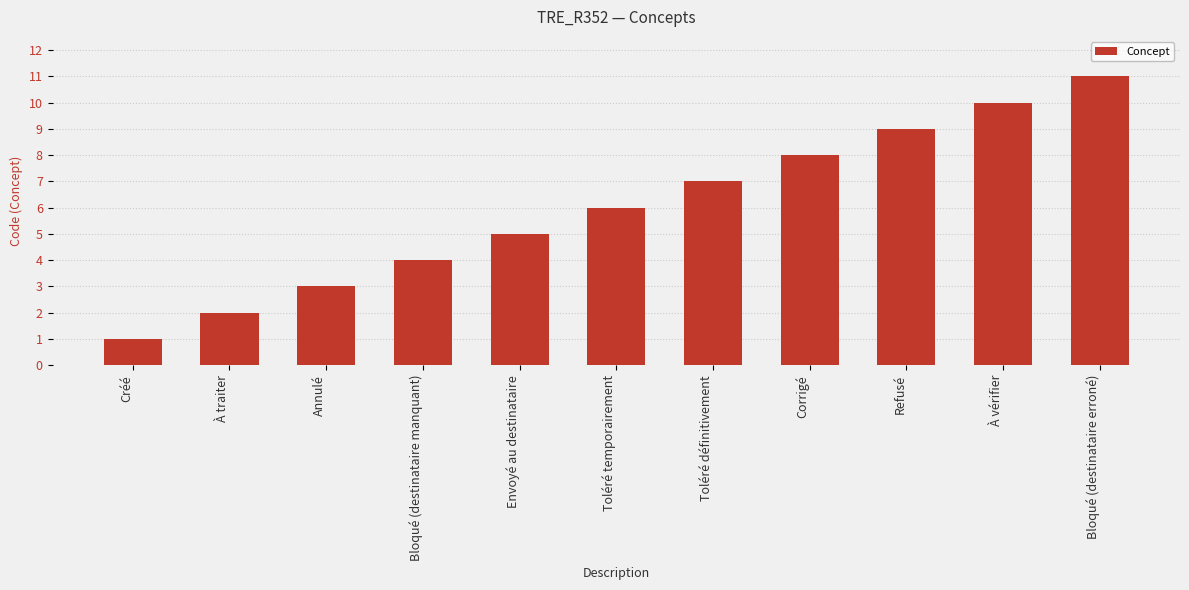

Does the chart contain any negative values?

No